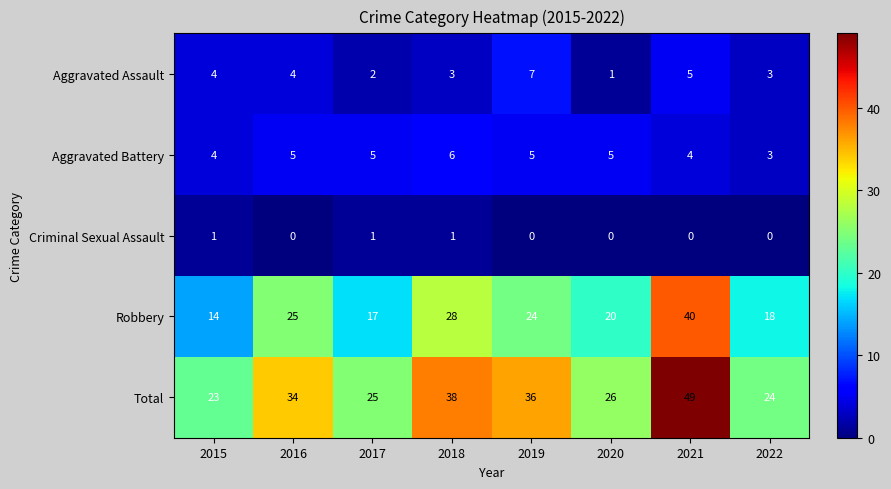

What is the average value of the Robbery series?

23